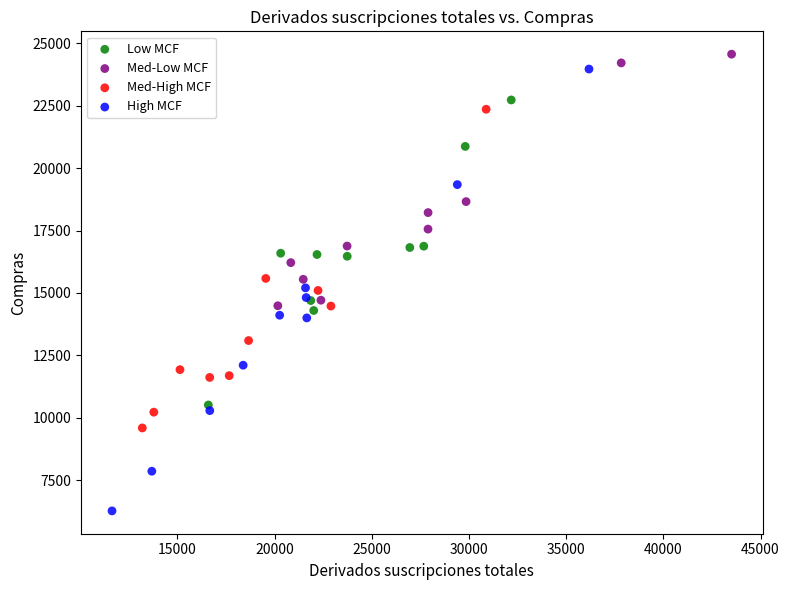

Which series contains the highest Y value?

Med-Low MCF